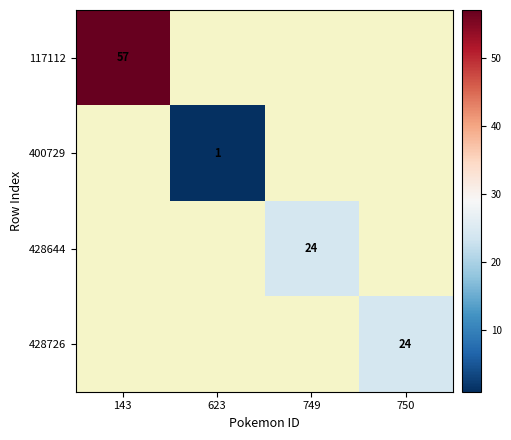

True or false: 117112 has a value of 57 at 143.

True